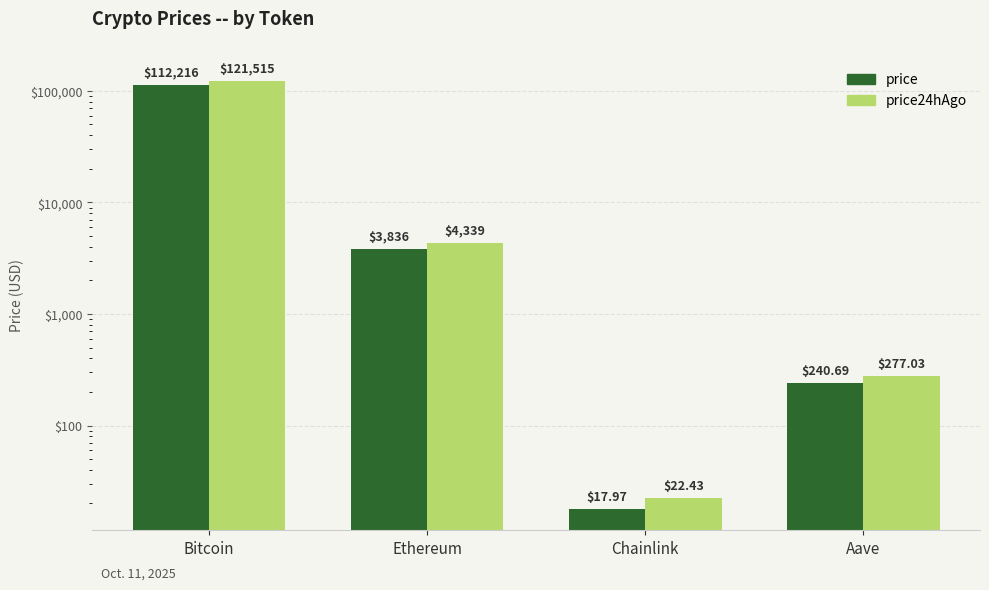

How many bars are there in each group?

2